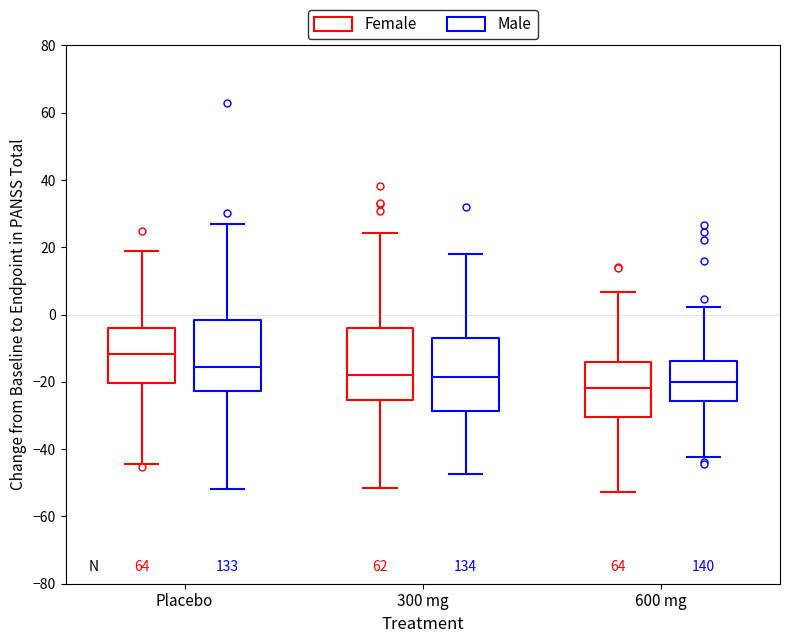

Where does the lower whisker of the box for 300 mg (Female) end on the y-axis? The values are not printed on the chart, so give them approximately, as read against the axis.

-52